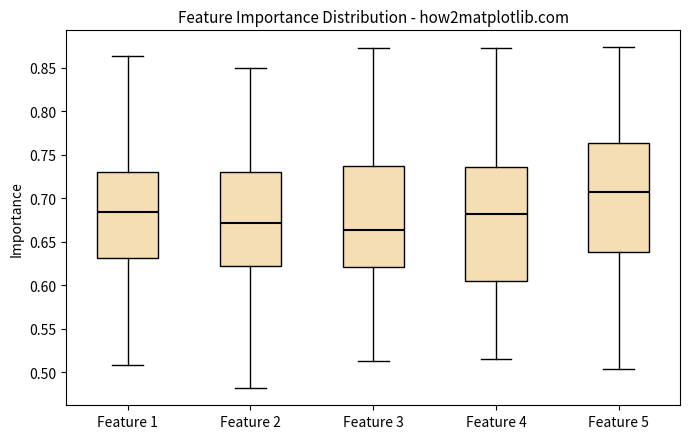

Reading left to right, read every box against the y-axis: the position of its median line, the range the box covers, and the ends of its whiskers. The values are not printed on the chart, so give them approximately, as read against the axis.

Feature 1: median 0.685, box 0.630 to 0.730, whiskers 0.510 to 0.865
Feature 2: median 0.670, box 0.620 to 0.730, whiskers 0.480 to 0.850
Feature 3: median 0.665, box 0.620 to 0.735, whiskers 0.515 to 0.870
Feature 4: median 0.680, box 0.605 to 0.735, whiskers 0.515 to 0.875
Feature 5: median 0.705, box 0.640 to 0.765, whiskers 0.505 to 0.875